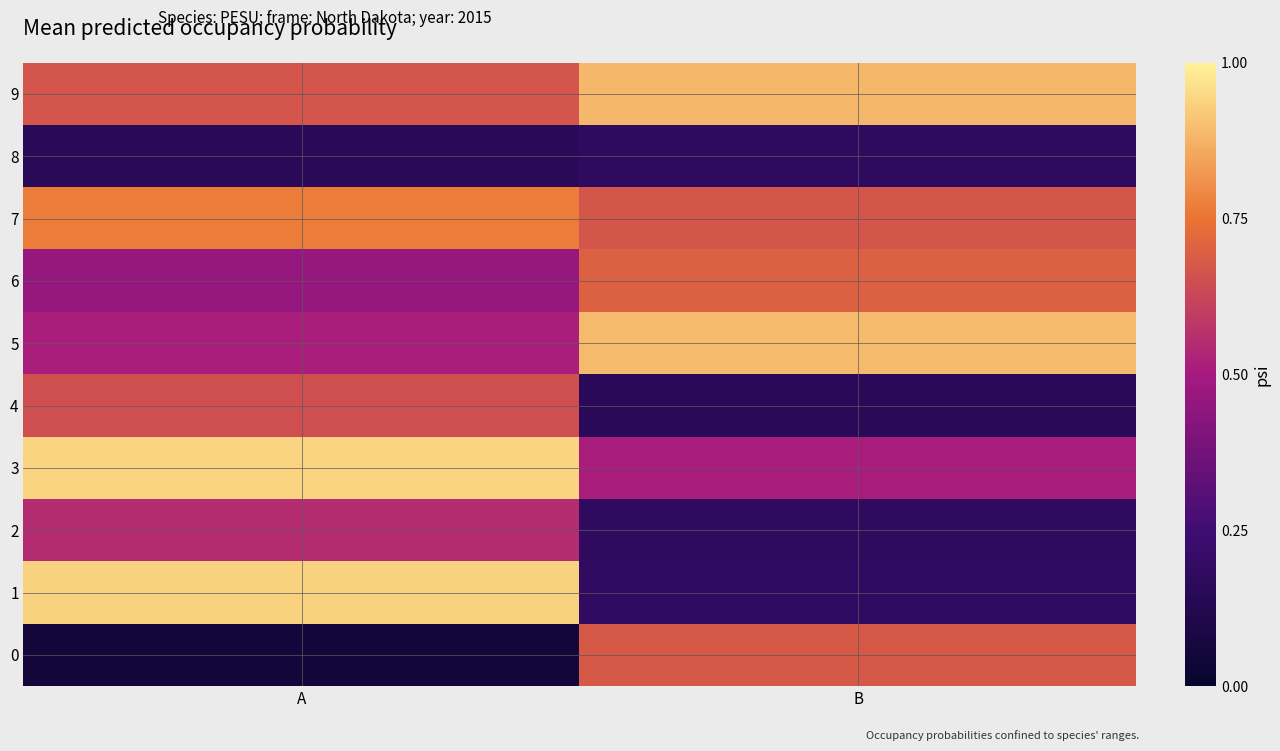

At which category is the sum across all series the highest?

A